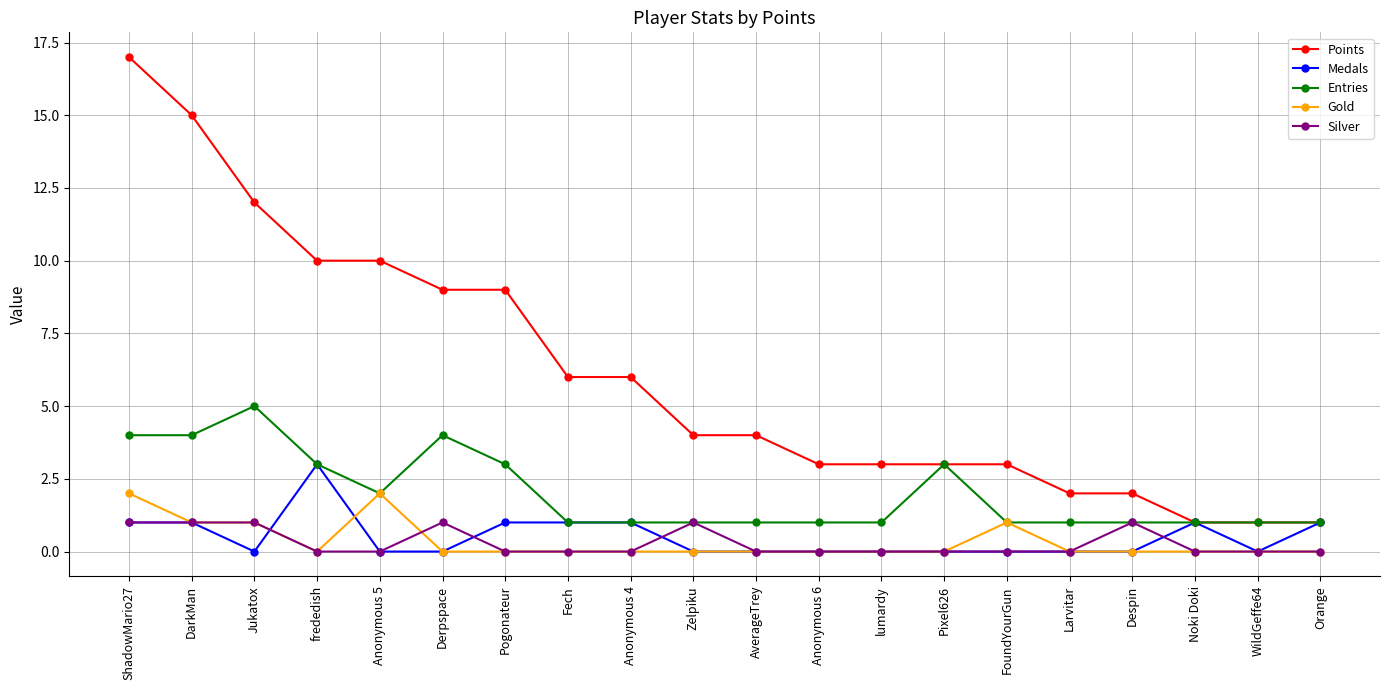

What is the total value across all series at Larvitar?

3